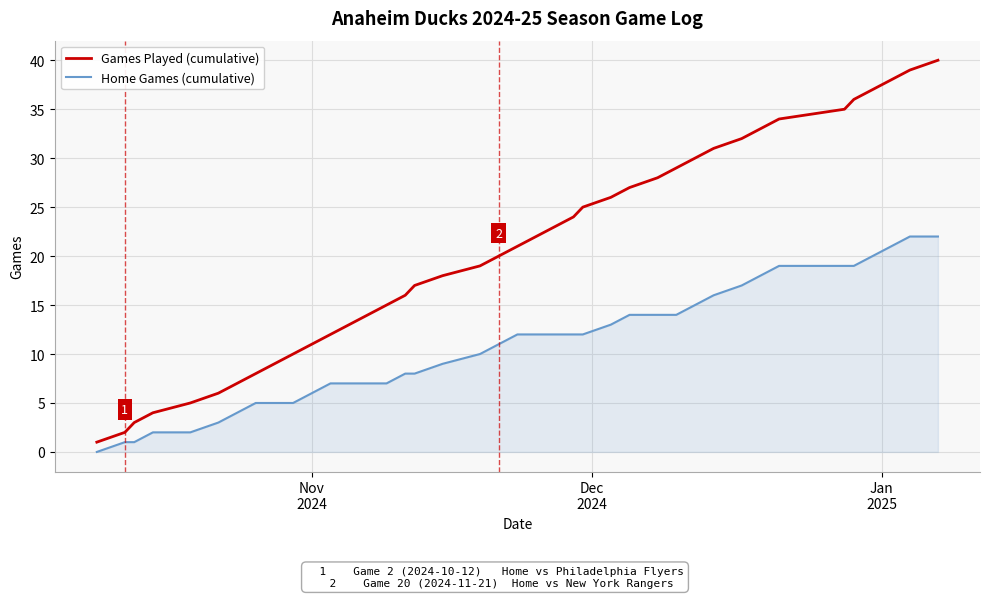

Reading right to left, list all the values displayed in this chart.

Games Played (cumulative): 40	39	38	37	36	35	34	33	32	31	30	29	28	27	26	25	24	23	22	21	20	19	18	17	16	15	14	13	12	11	10	9	8	7	6	5	4	3	2	1
Home Games (cumulative): 22	22	21	20	19	19	19	18	17	16	15	14	14	14	13	12	12	12	12	12	11	10	9	8	8	7	7	7	7	6	5	5	5	4	3	2	2	1	1	0